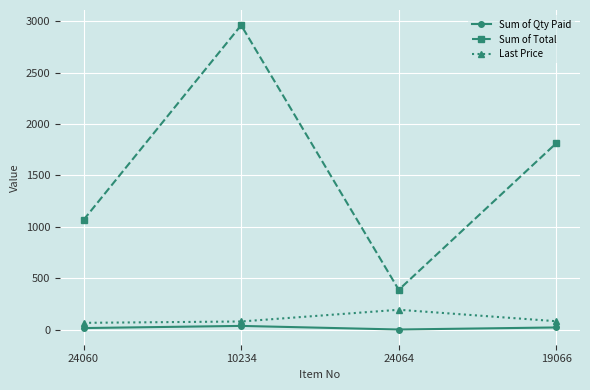

Does the chart display data point markers on the line(s)?

Yes